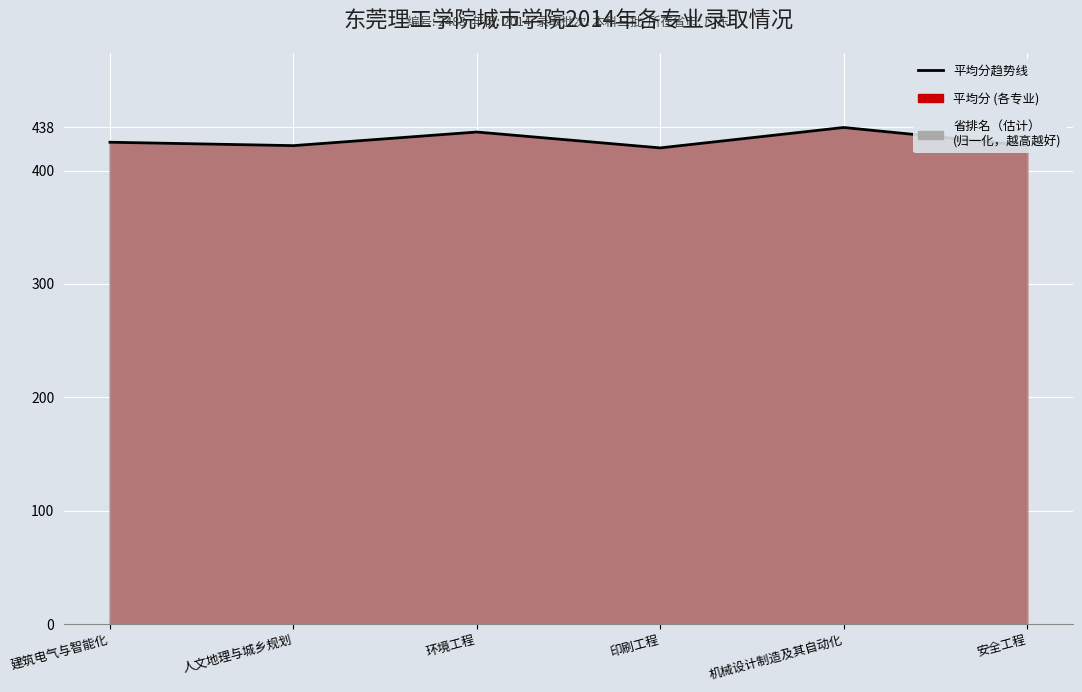

How many values are between 422 and 434?

4